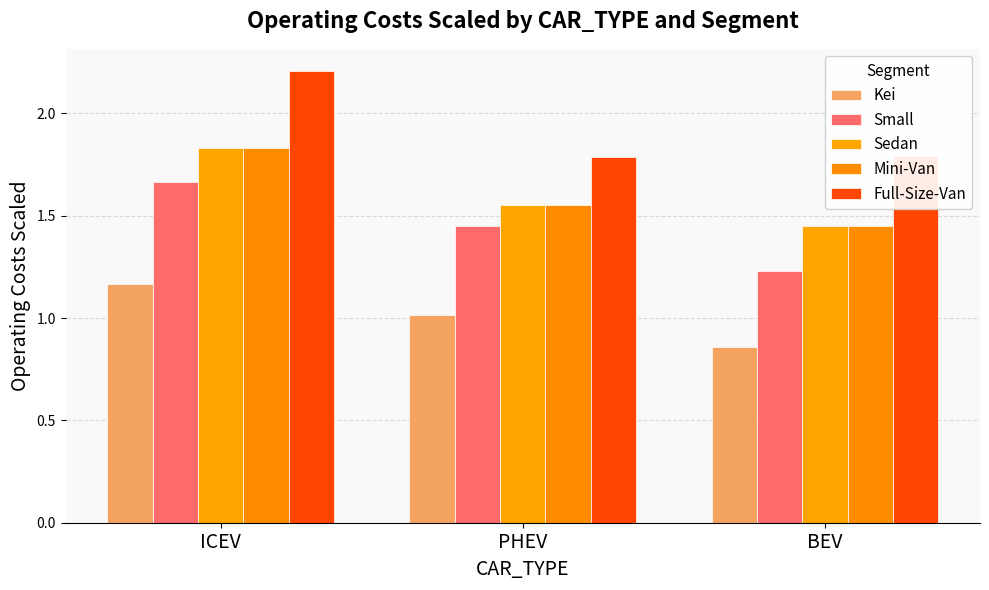

What is the total value across all series at ICEV?

8.7